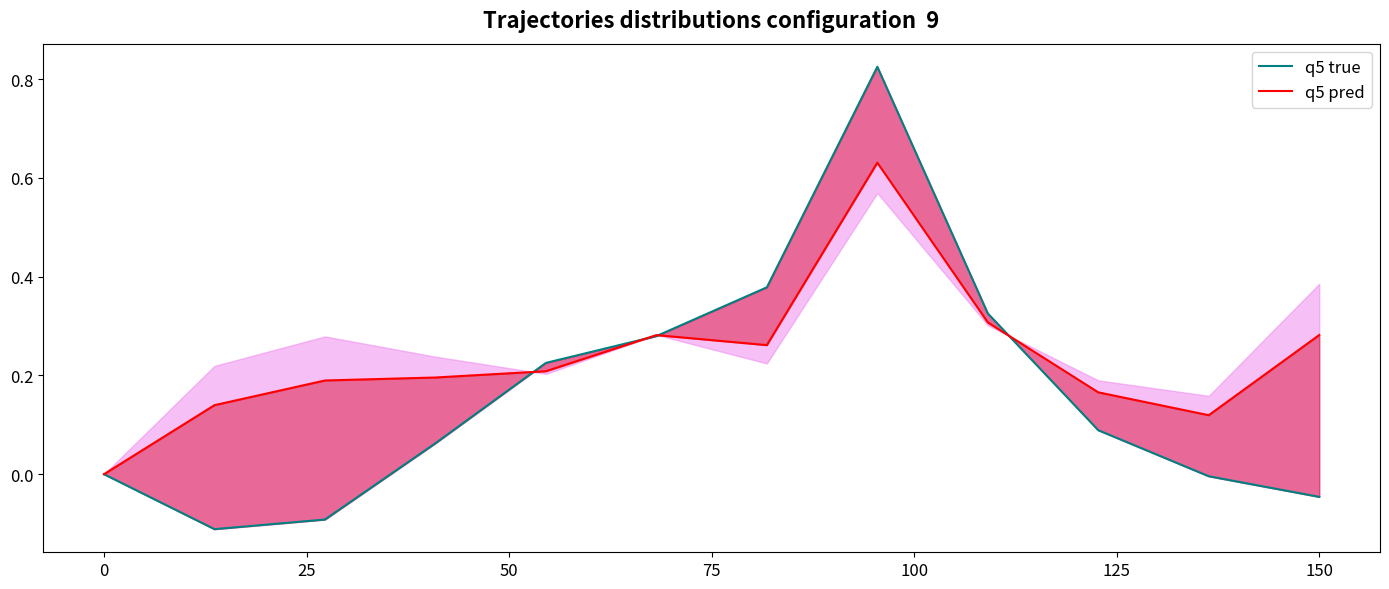

What is the difference between the highest and lowest values at 150?

0.3